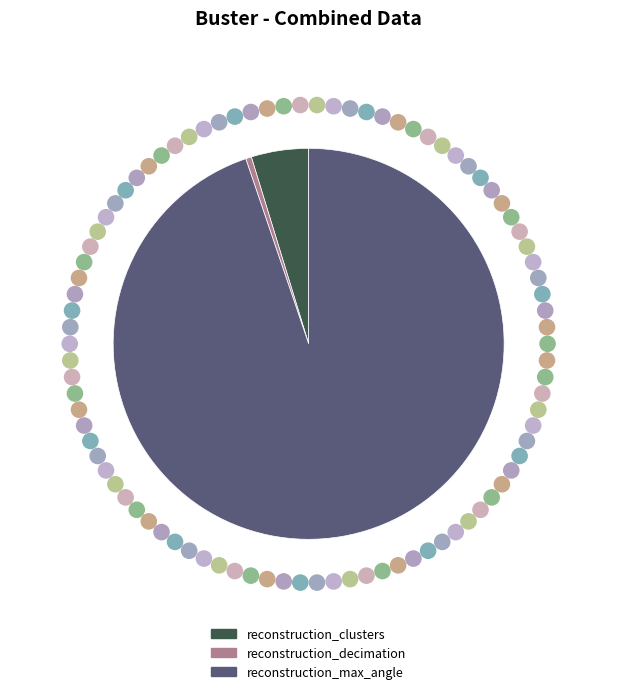

True or false: reconstruction_clusters accounts for 16% of the total.

False